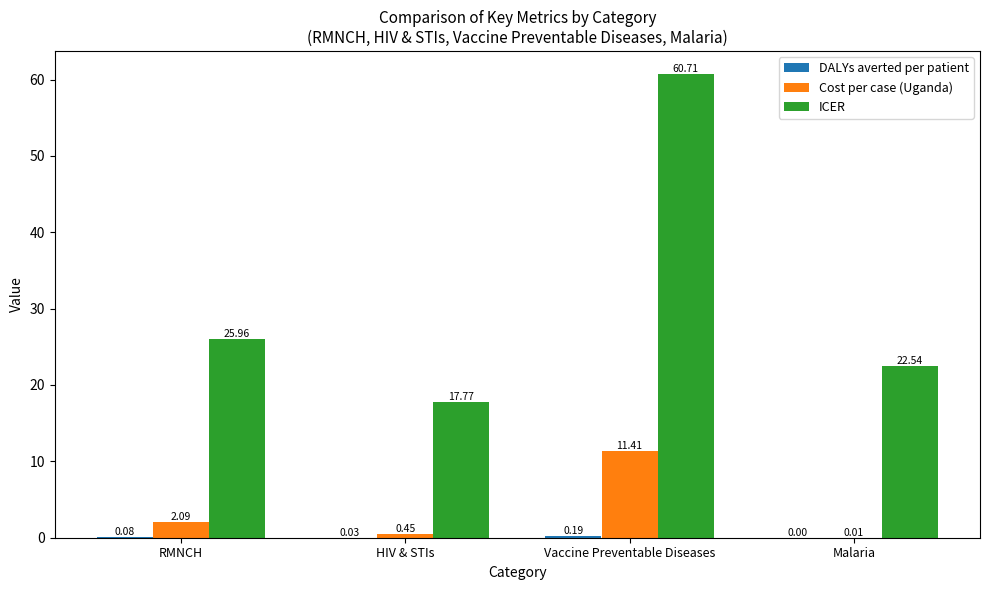

At which category does the chart reach its peak across all series?

Vaccine Preventable Diseases